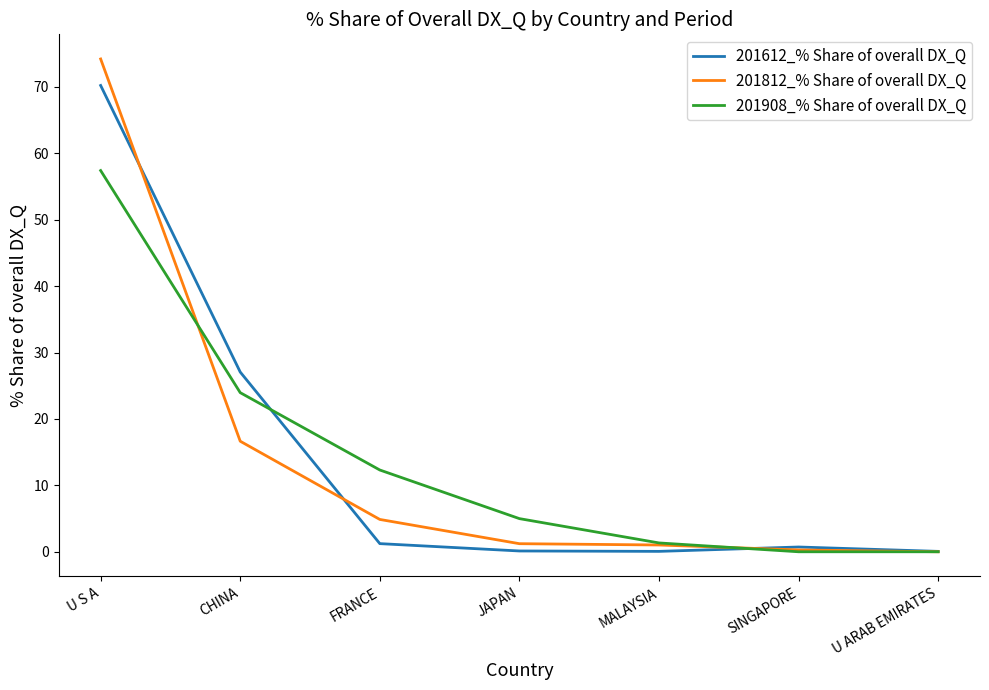

Is the value of 201908_% Share of overall DX_Q at U S A greater than the value of 201812_% Share of overall DX_Q at CHINA?

Yes